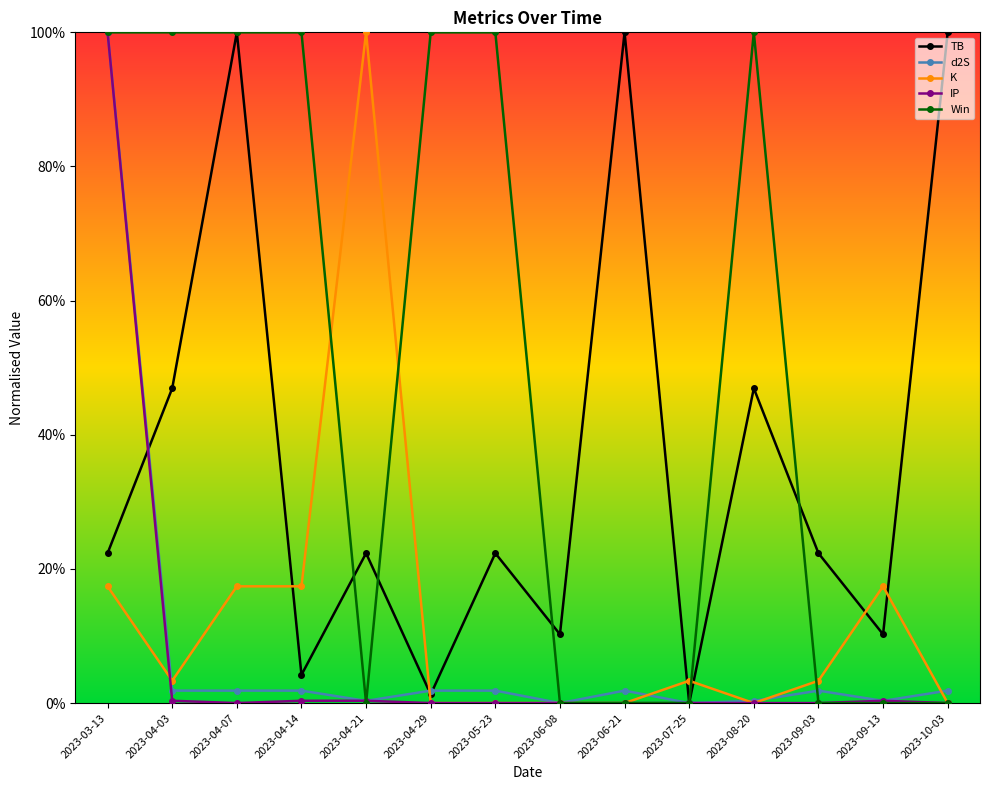

At which category is the sum across all series the highest?

2023-03-13